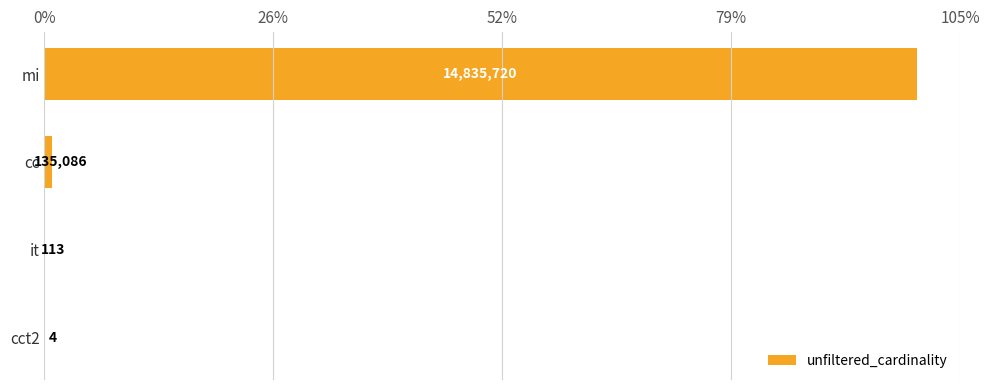

What is the average value?

3742731